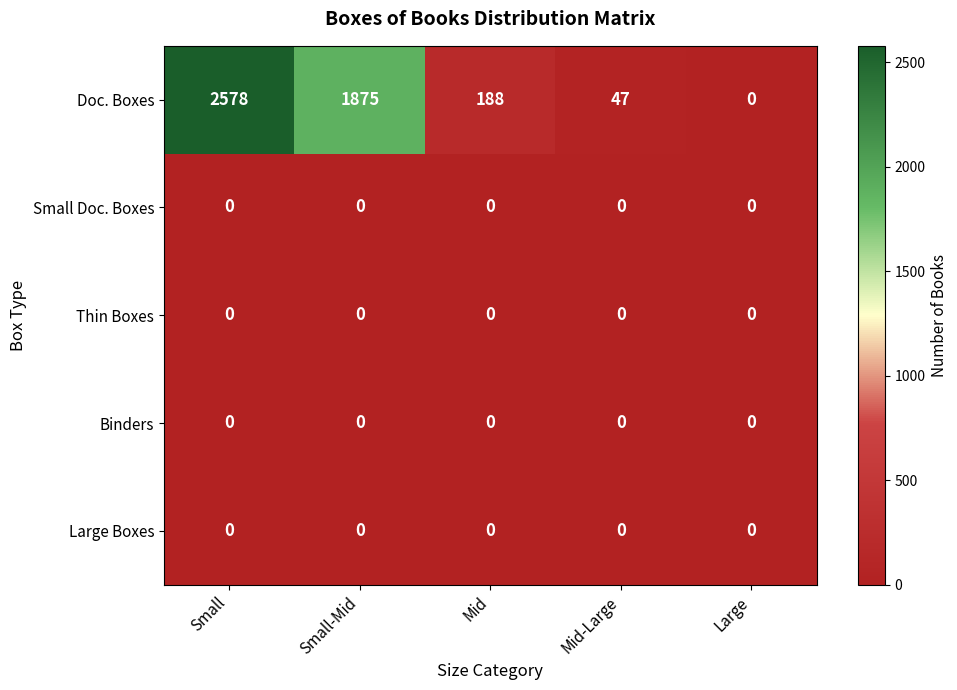

Between Small and Mid-Large, which series saw the biggest shift?

Doc. Boxes